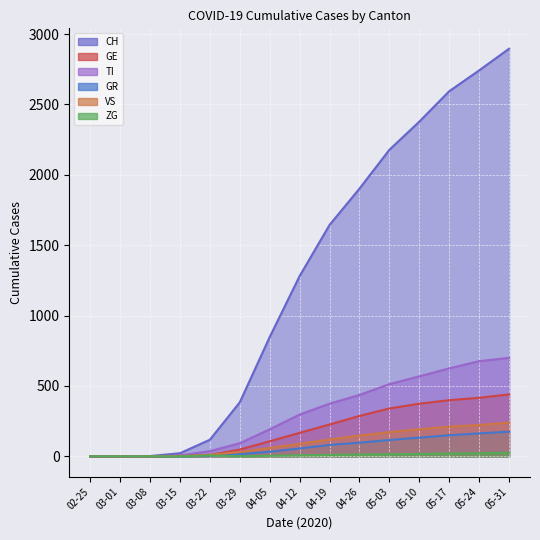

At which label is ZG closest to 12?

04-26